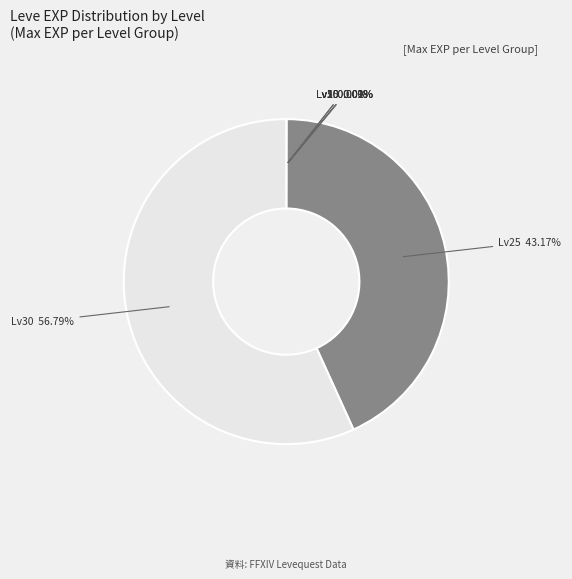

How many segments does this pie chart have?

7